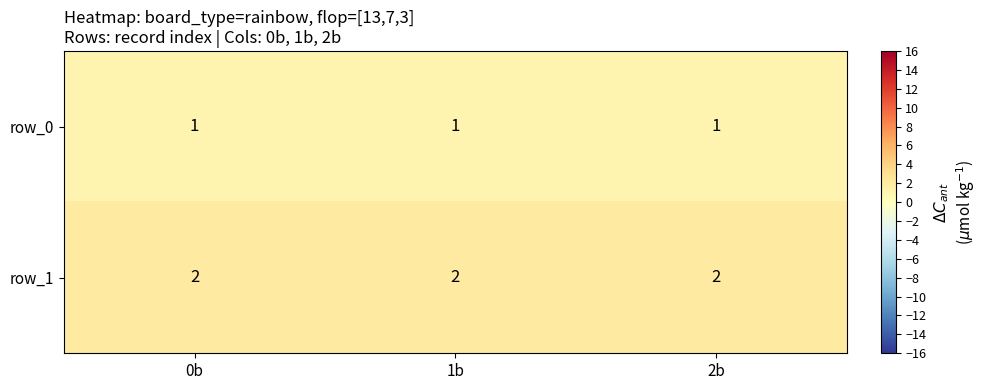

Reading left to right, extract all data points from this chart.

row_0: 1	1	1
row_1: 2	2	2